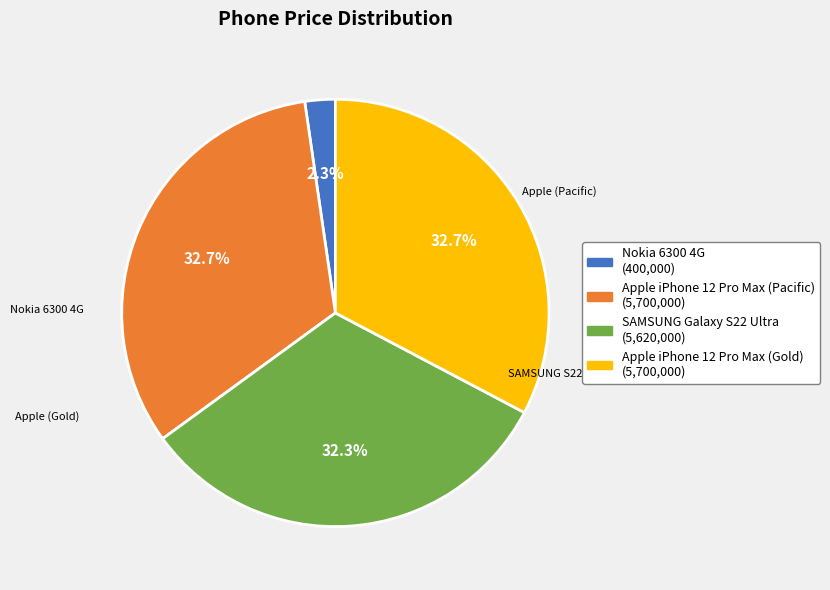

To the nearest percent, what is the difference between the largest and smallest slice percentages?

30%